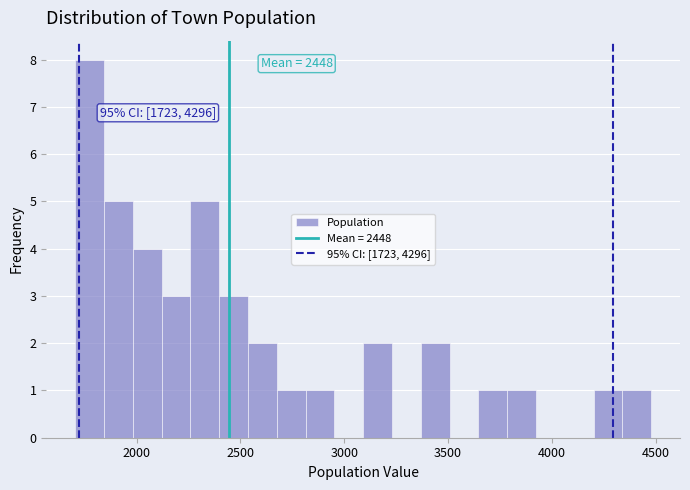

Read against the x-axis, roughly where is the centre of the tallest bar?

1750